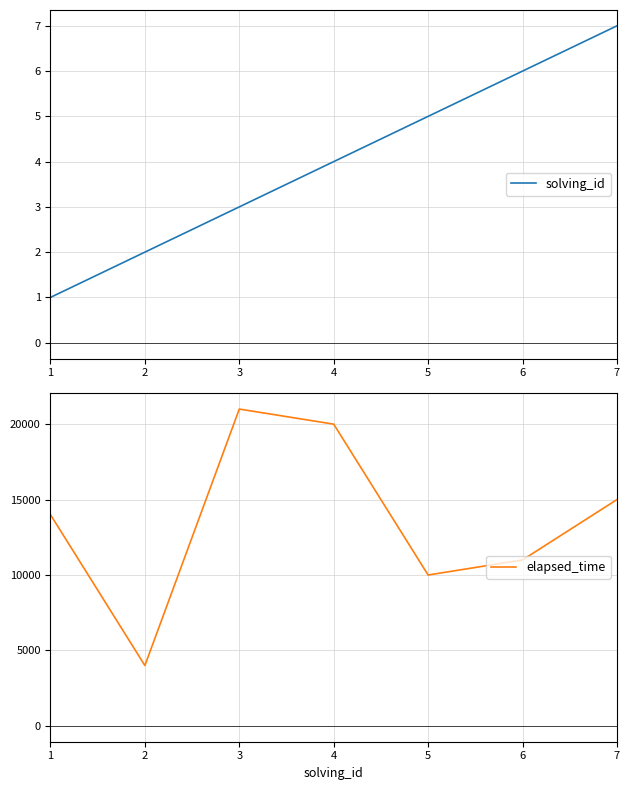

Where is solving_id nearest to the value 4?

4